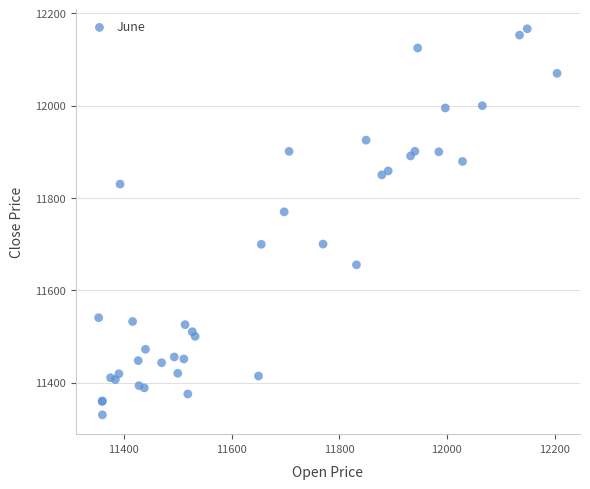

What Y value in the scatter plot is closest to 11748?

11769.9